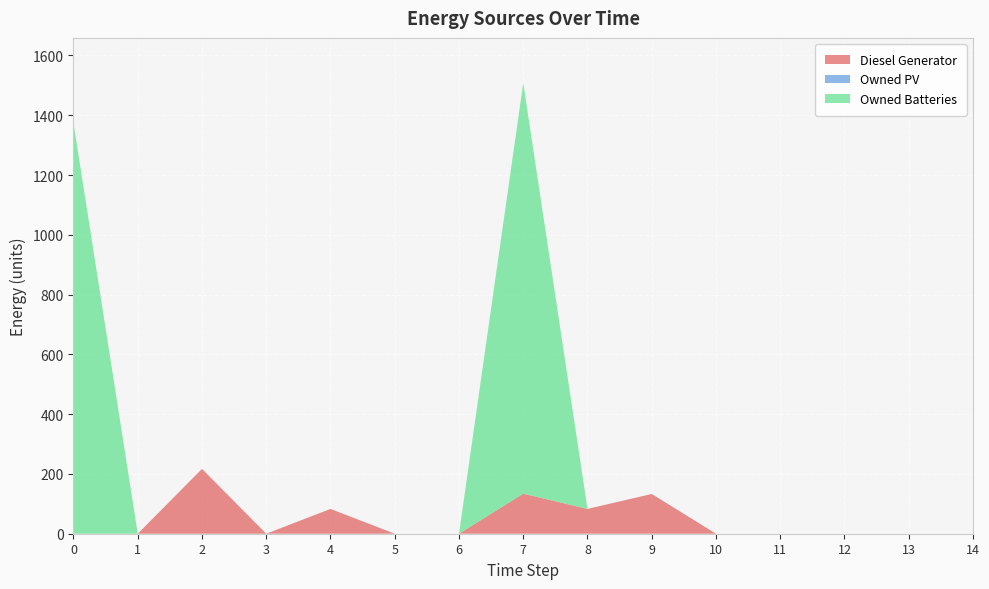

Reading left to right, list all the values displayed in this chart.

Diesel Generator: 0.0	0.0	217.0	0.0	83.0	0.0	0.0	134.0	83.0	133.0	0.0	0.0	0.0	0.0	0.0
Owned PV: 0.0	0.0	0.0	0.0	0.0	0.0	0.0	0.0	0.0	0.0	0.0	0.0	0.0	0.0	0.0
Owned Batteries: 1374.0	0.0	0.0	0.0	0.0	0.0	0.0	1374.0	0.0	0.0	0.0	0.0	0.0	0.0	0.0